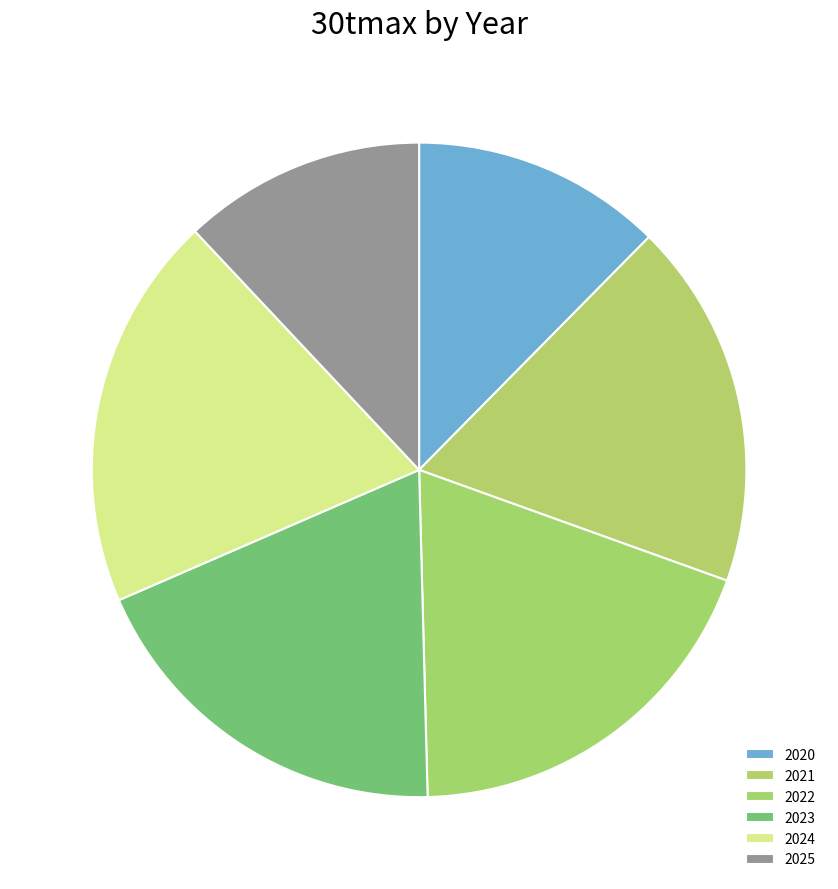

What is the change in value from 2020 to 2022?

+9.0